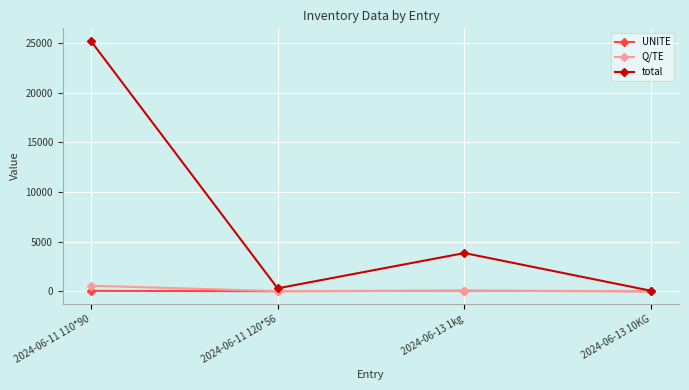

Which series has the widest spread of values?

total